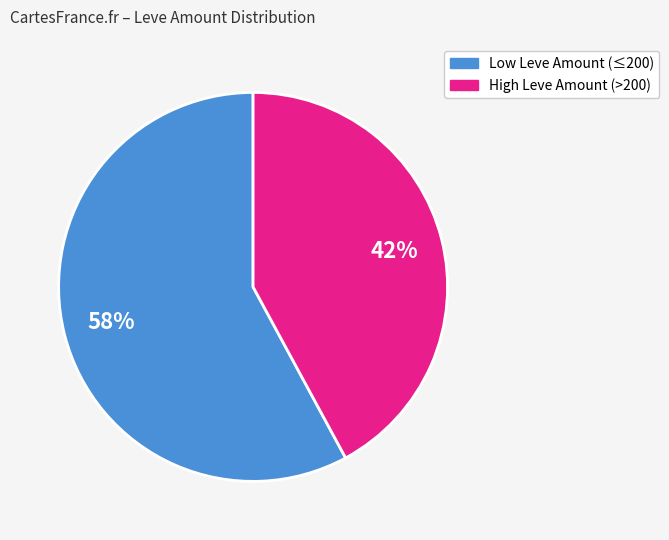

Count the number of slices in the pie.

2